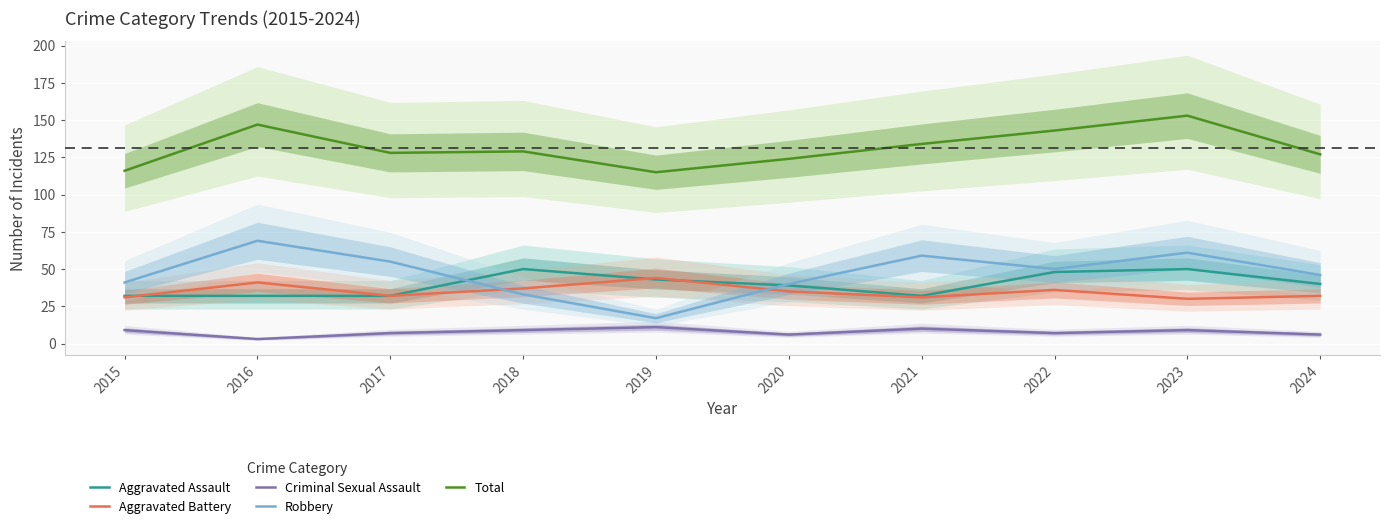

True or false: Robbery has more than 0 interior local peaks.

True